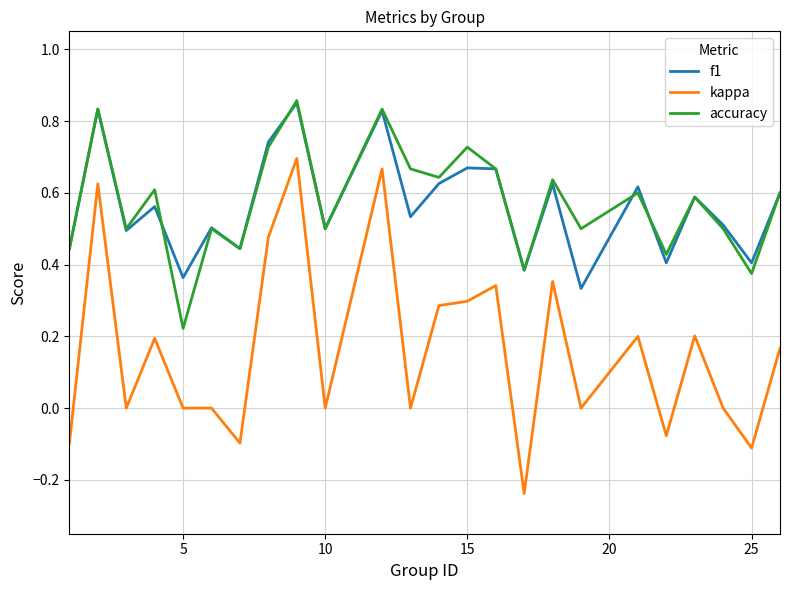

Which series has the widest spread of values?

kappa